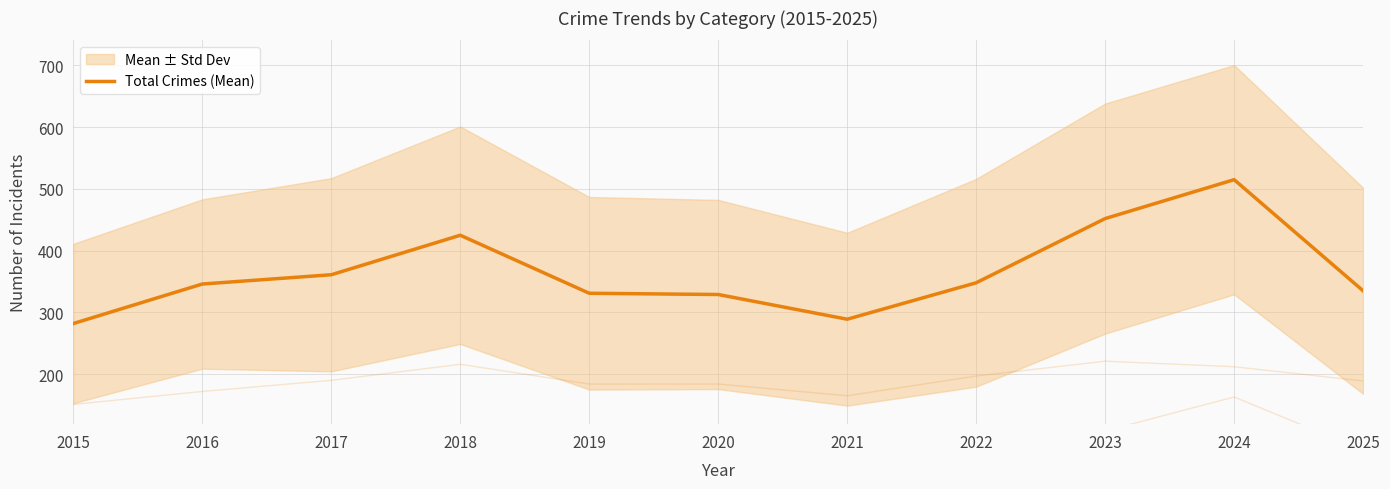

What is the difference between the values at 2016 and 2019?

15